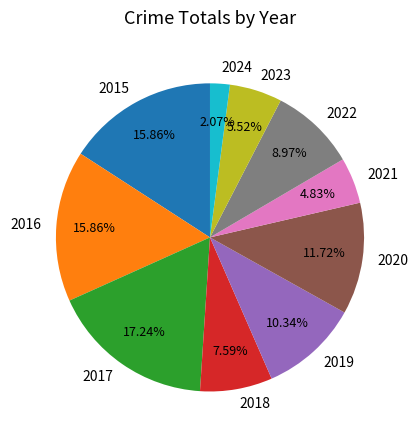

What is the ratio of the value at 2018 to the value at 2023?

1.4